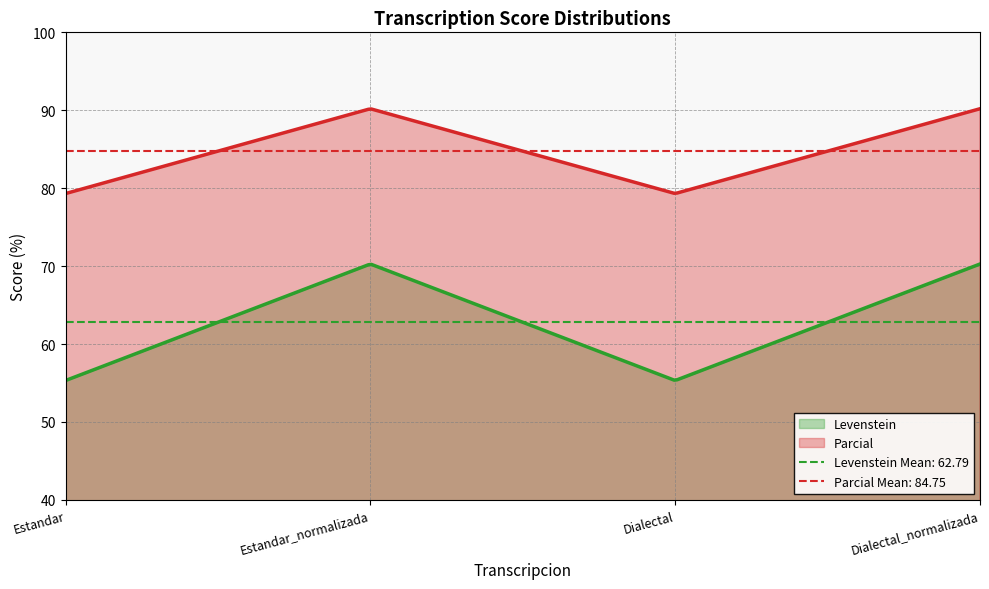

What is the value of the Parcial point at the 3rd from the left?

79.3